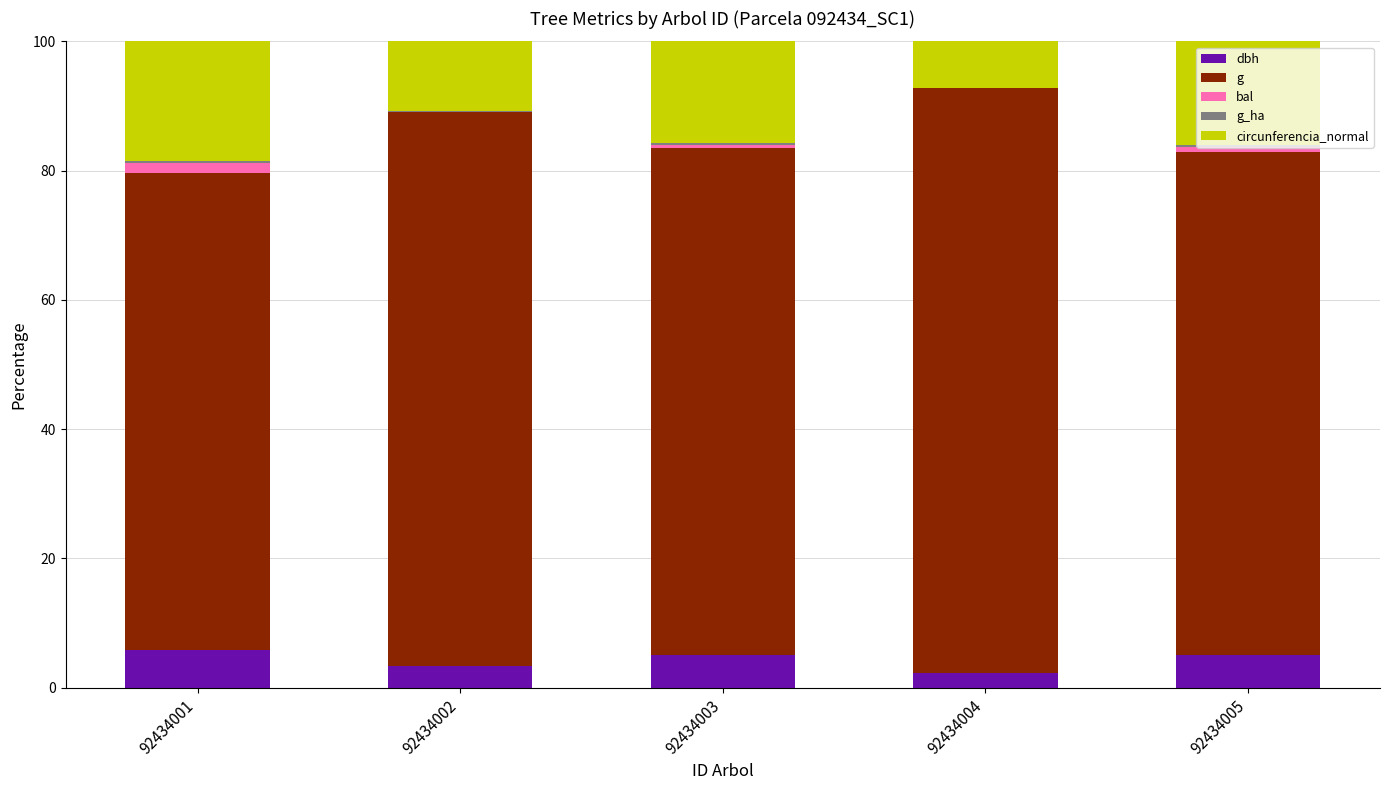

Are the bars grouped side by side (vs. stacked)?

No